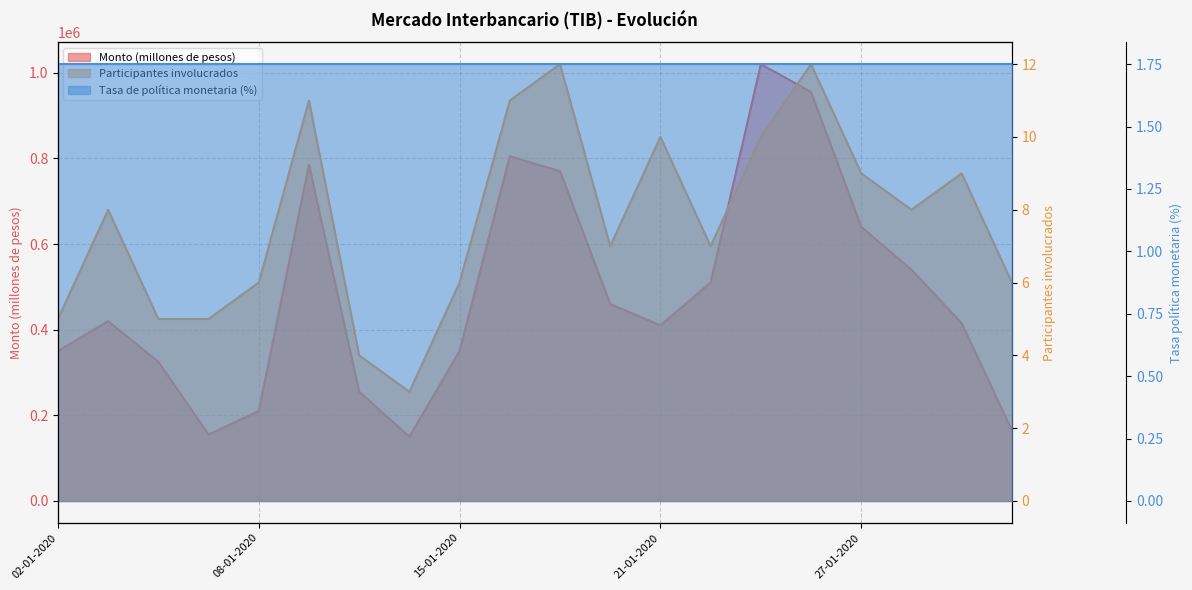

What is the difference between the second highest and second lowest values in the Participantes involucrados series?

8